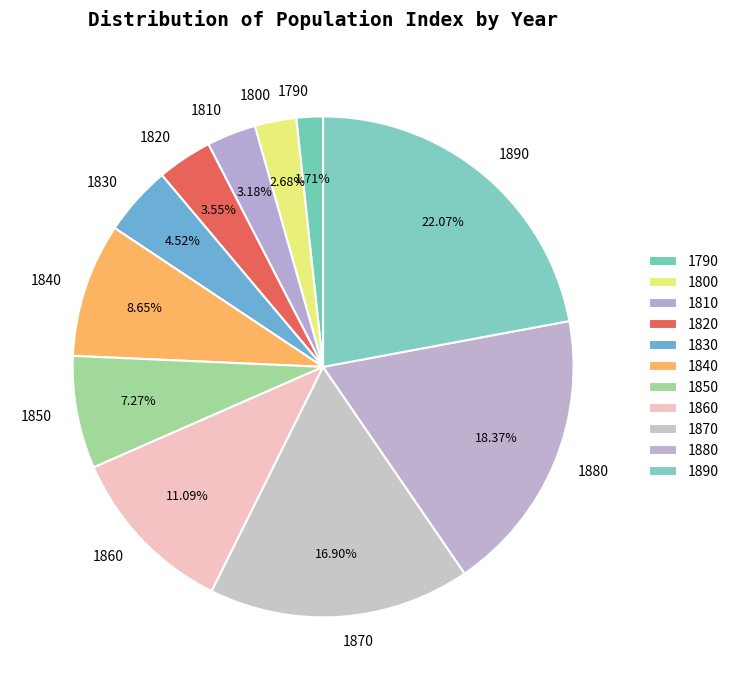

To the nearest percent, what is the combined percentage of 1890 and 1840?

31%